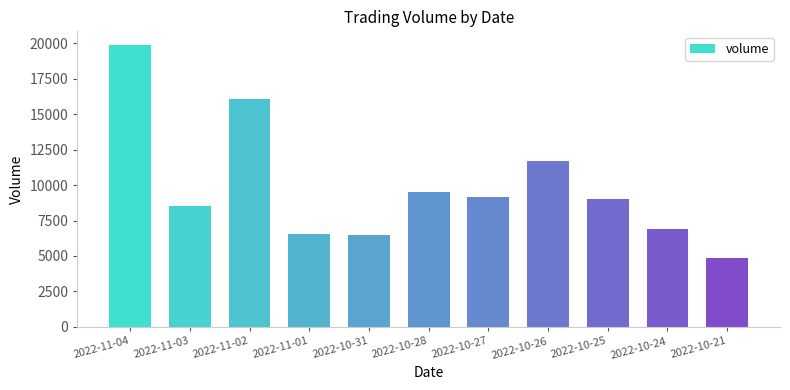

Are the bars grouped side by side (vs. stacked)?

No